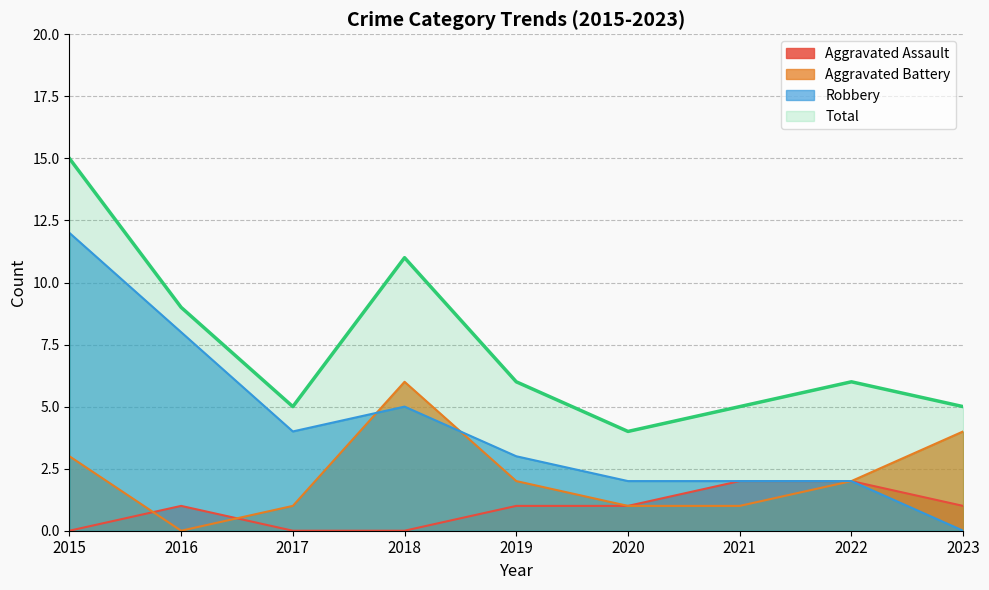

True or false: Aggravated Battery and Aggravated Assault intersect in this chart.

True